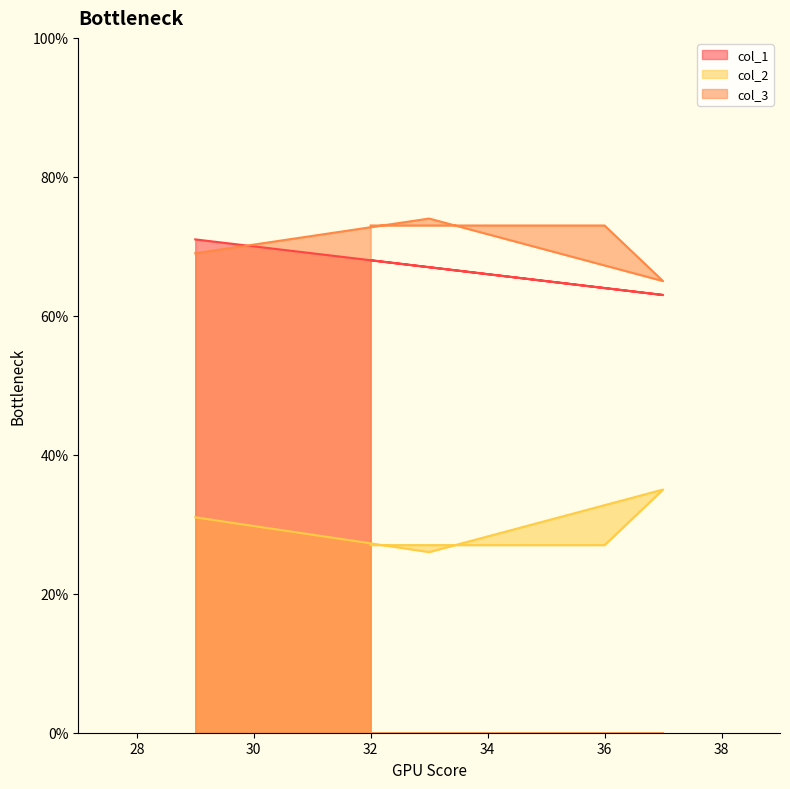

How many data points in col_3 are above 73?

1